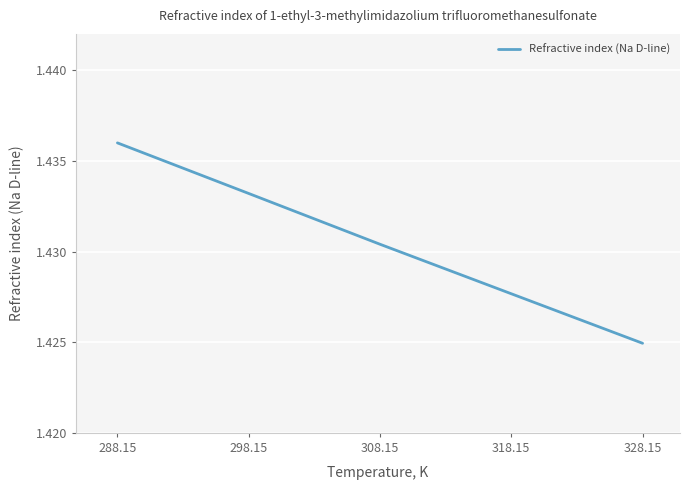

True or false: the data has more than 2 interior local peaks.

False